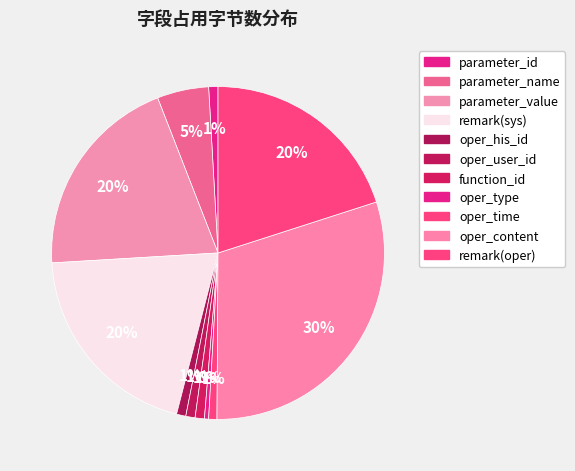

Count the number of slices in the pie.

11